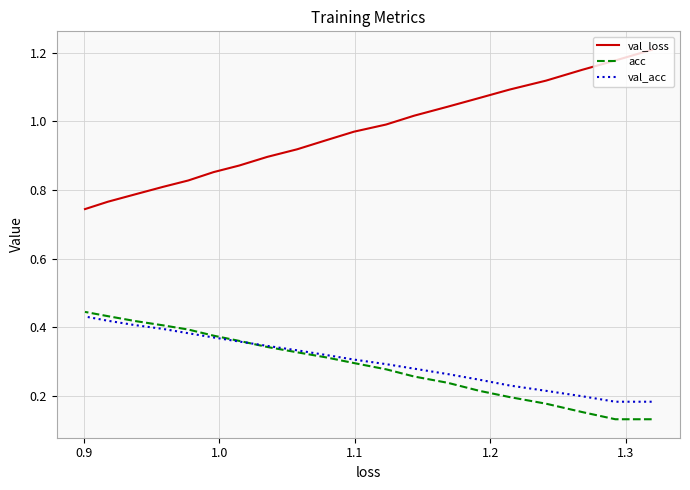

Is it true that val_loss equals 1.9 at 1.1?

False